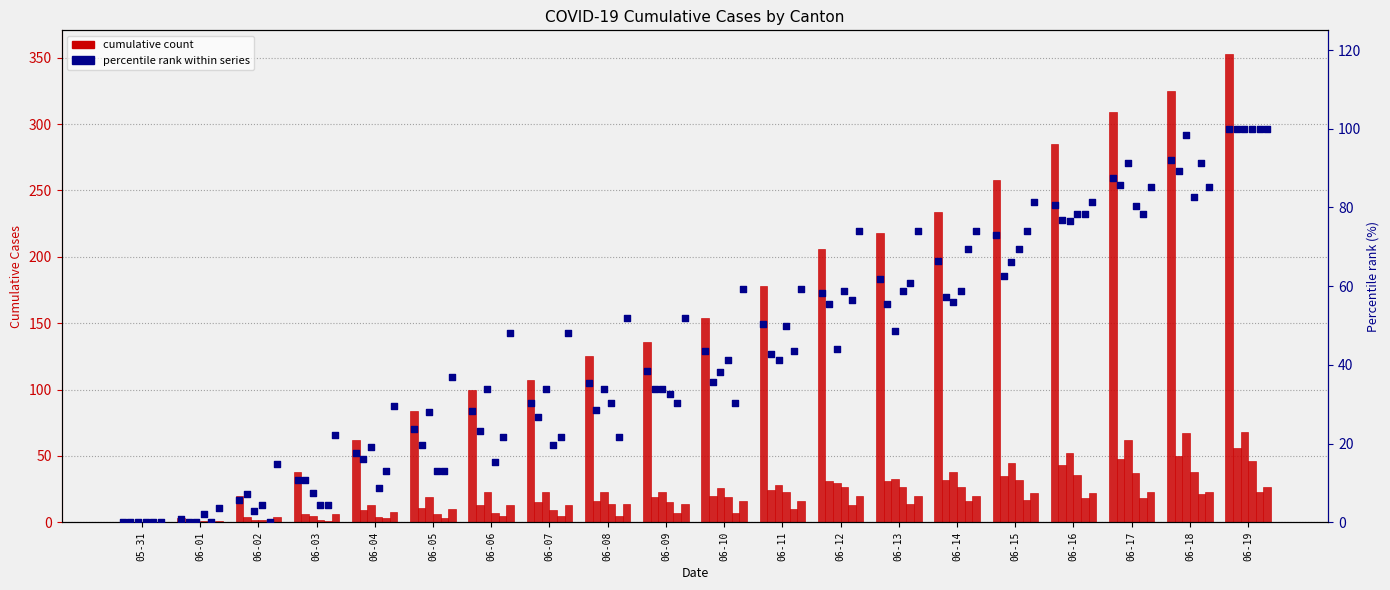

Is the value of ZH at 06-13 greater than the value of VD at 06-10?

Yes